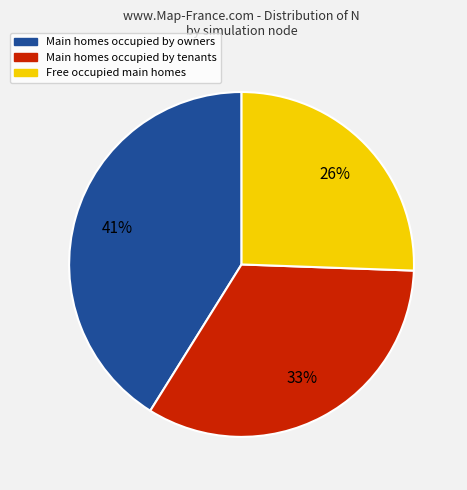

Is there any slice that represents more than half of the pie?

No